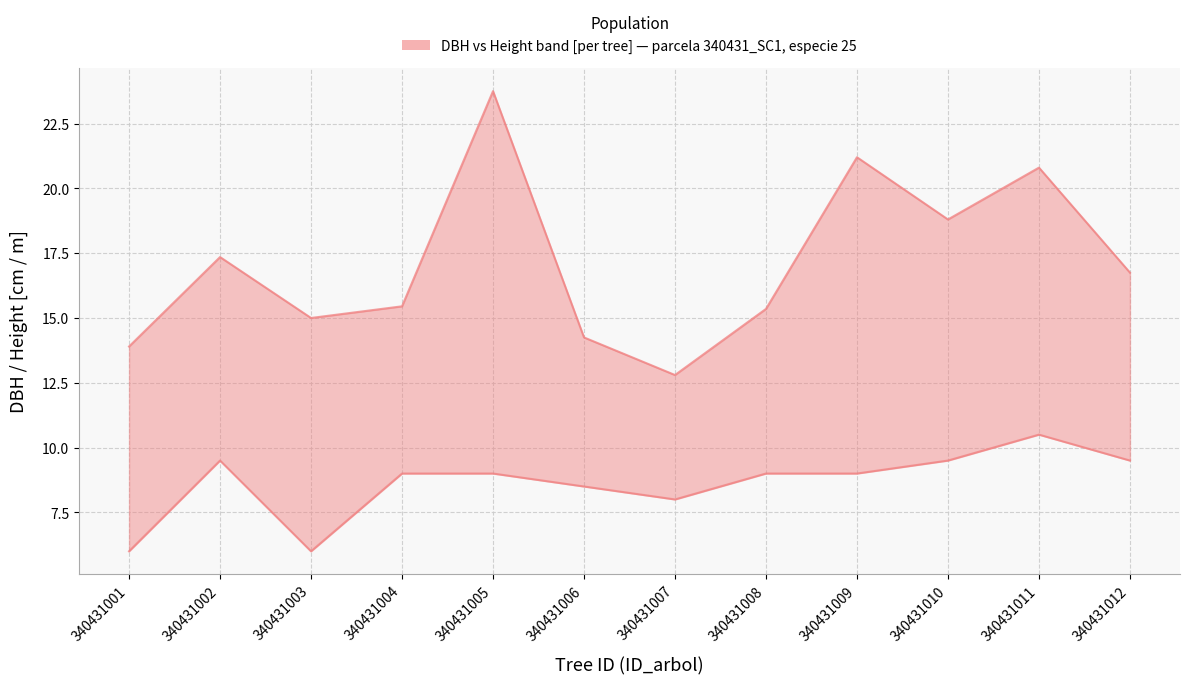

Where is the first local minimum for dbh?

340431003